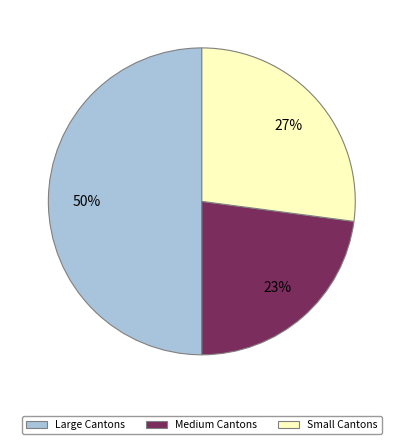

To the nearest percent, what is the difference between the largest and smallest slice percentages?

27%